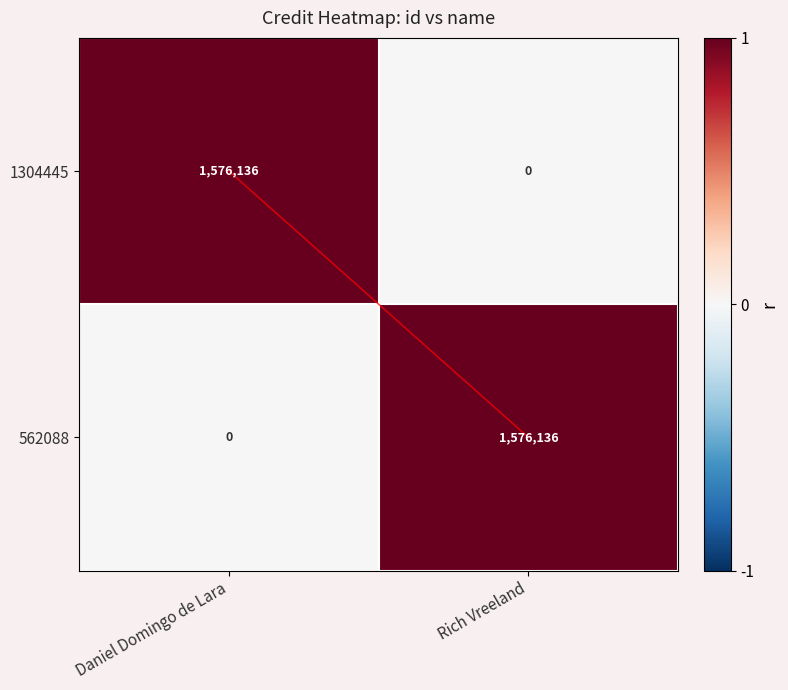

At which label does 562088 reach its peak?

Rich Vreeland